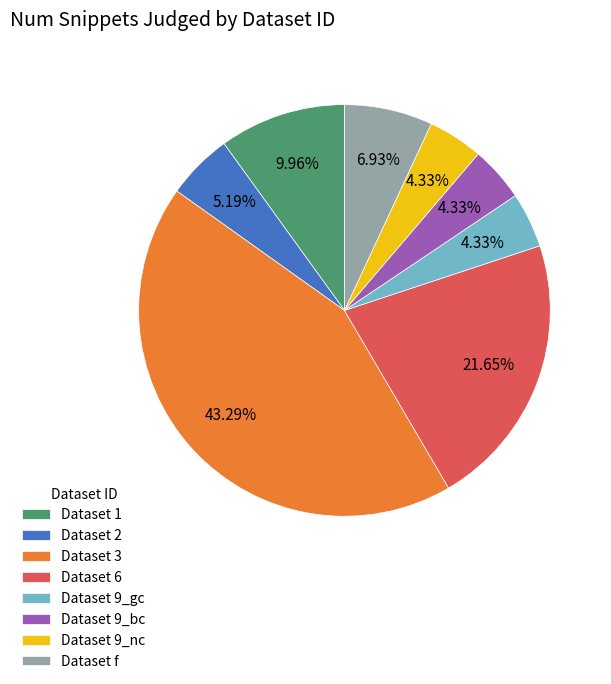

Which has a higher value, Dataset 2 or Dataset f?

Dataset f